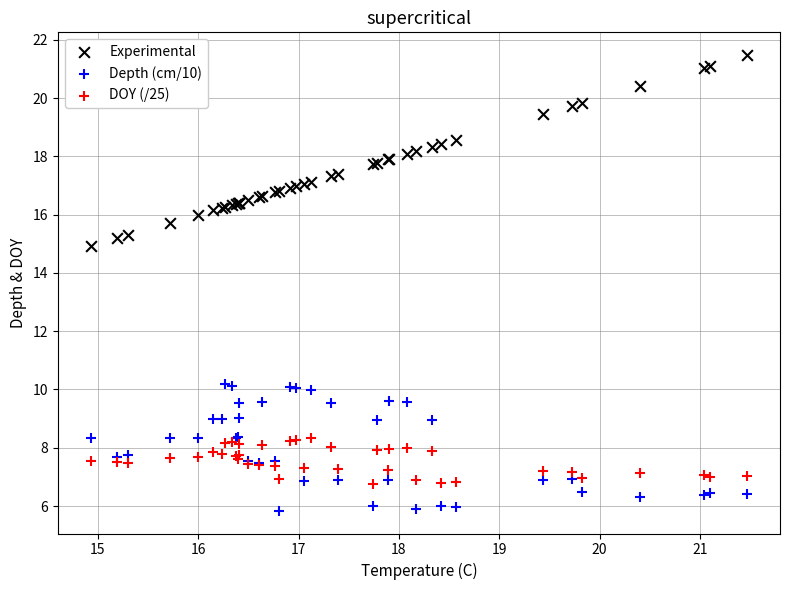

Across all series, what Y value is closest to 13?

14.9